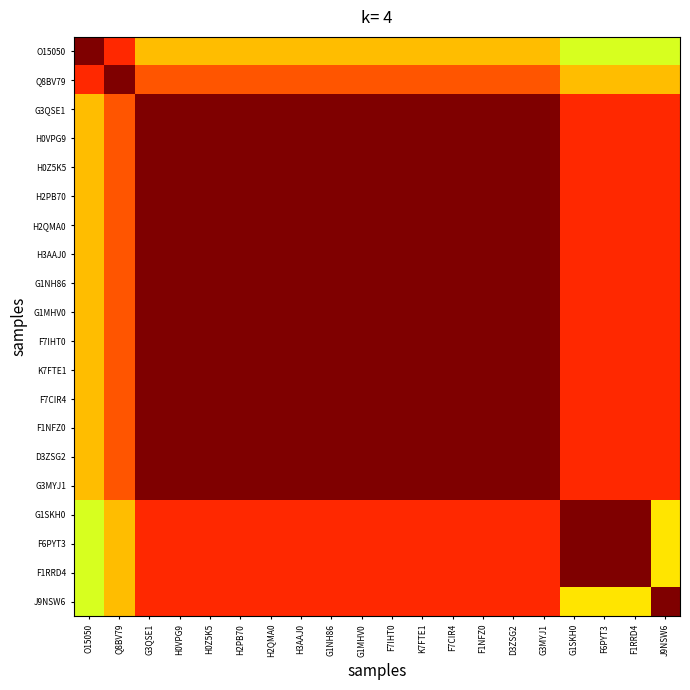

List the series in order of their peak value, lowest first.

O15050, G3QSE1, H0VPG9, H0Z5K5, H2PB70, H2QMA0, H3AAJ0, G1NH86, G1MHV0, F7IHT0, K7FTE1, F7CIR4, F1NFZ0, D3ZSG2, G3MYJ1, Q8BV79, G1SKH0, F6PYT3, F1RRD4, J9NSW6